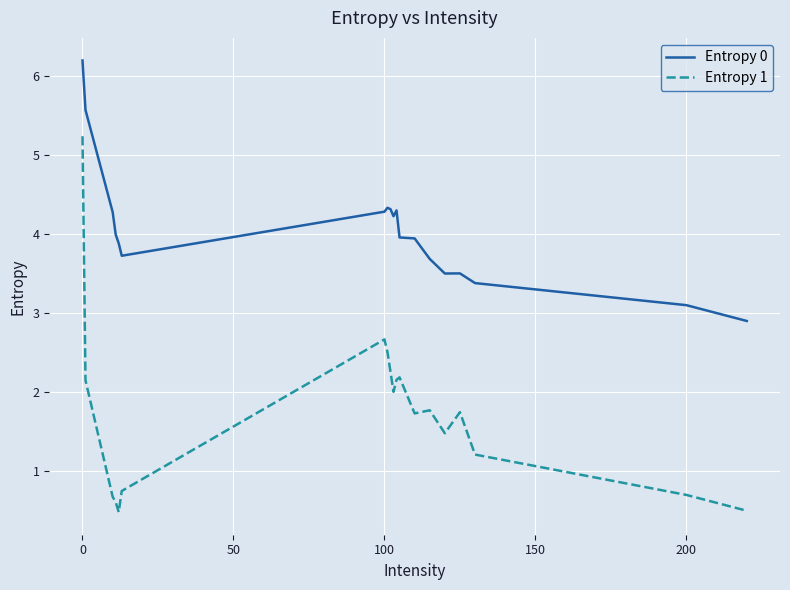

Which series has the largest range (max minus min)?

Entropy 1